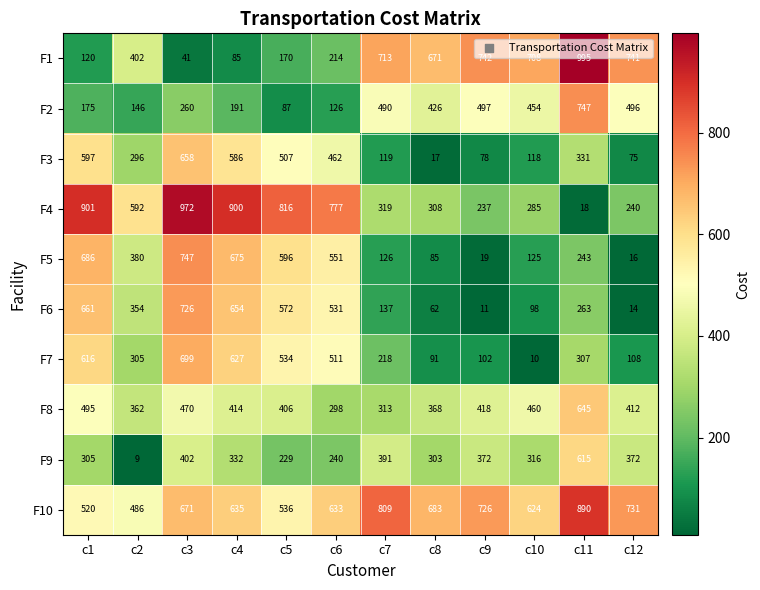

How many series are shown in this chart?

10